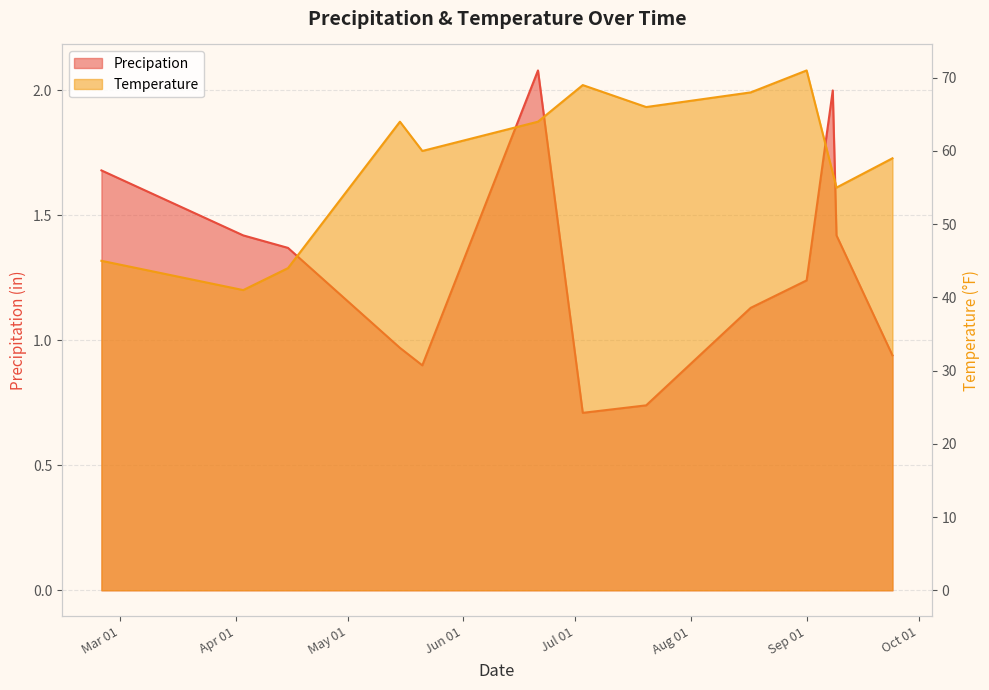

What is the sum of all Precipation values?

16.6